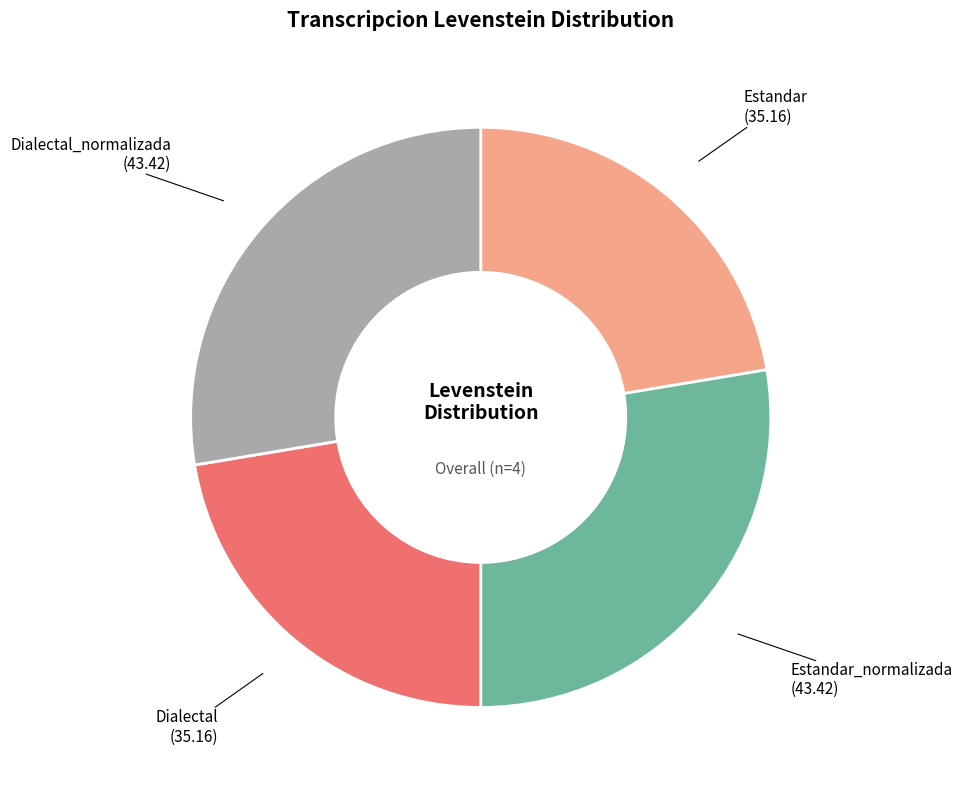

Is there any slice that represents more than half of the pie?

No